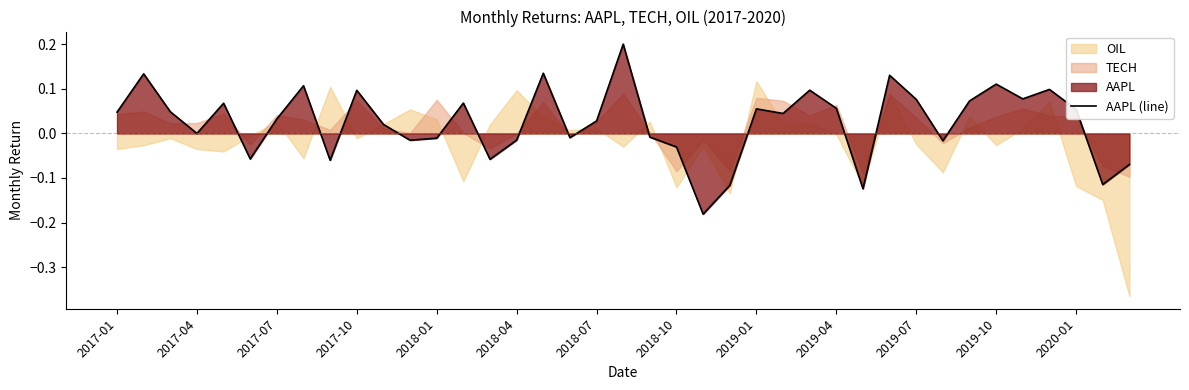

True or false: the data shows -0.0 at 2018-01.

False